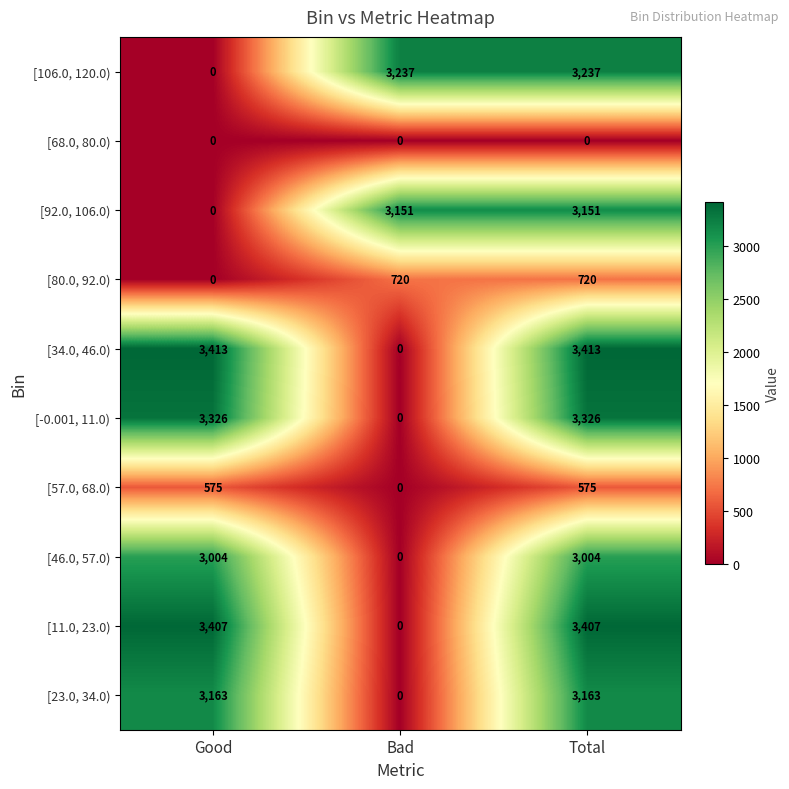

The [57.0, 68.0) series shows 0 at Bad. True or false?

True